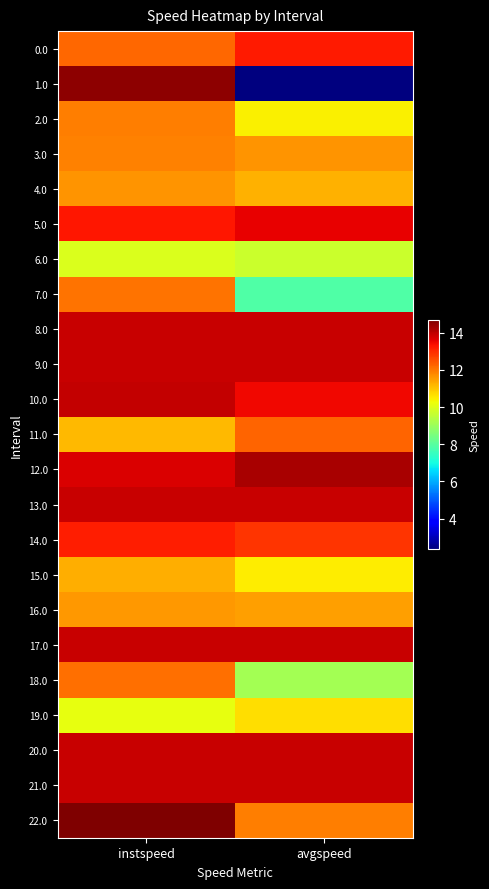

Reading left to right, list all the values displayed in this chart.

0.0: instspeed=12.2	avgspeed=13.2
1.0: instspeed=14.5	avgspeed=2.4
2.0: instspeed=11.9	avgspeed=10.4
3.0: instspeed=11.9	avgspeed=11.6
4.0: instspeed=11.6	avgspeed=11.2
5.0: instspeed=13.2	avgspeed=13.6
6.0: instspeed=9.9	avgspeed=9.7
7.0: instspeed=12.1	avgspeed=7.9
8.0: instspeed=13.9	avgspeed=13.9
9.0: instspeed=13.9	avgspeed=13.9
10.0: instspeed=13.9	avgspeed=13.5
11.0: instspeed=11.2	avgspeed=12.3
12.0: instspeed=13.7	avgspeed=14.2
13.0: instspeed=13.9	avgspeed=13.9
14.0: instspeed=13.2	avgspeed=12.9
15.0: instspeed=11.3	avgspeed=10.5
16.0: instspeed=11.6	avgspeed=11.5
17.0: instspeed=13.9	avgspeed=13.9
18.0: instspeed=12.1	avgspeed=9.1
19.0: instspeed=10.1	avgspeed=10.7
20.0: instspeed=13.9	avgspeed=13.9
21.0: instspeed=13.9	avgspeed=13.9
22.0: instspeed=14.7	avgspeed=11.9